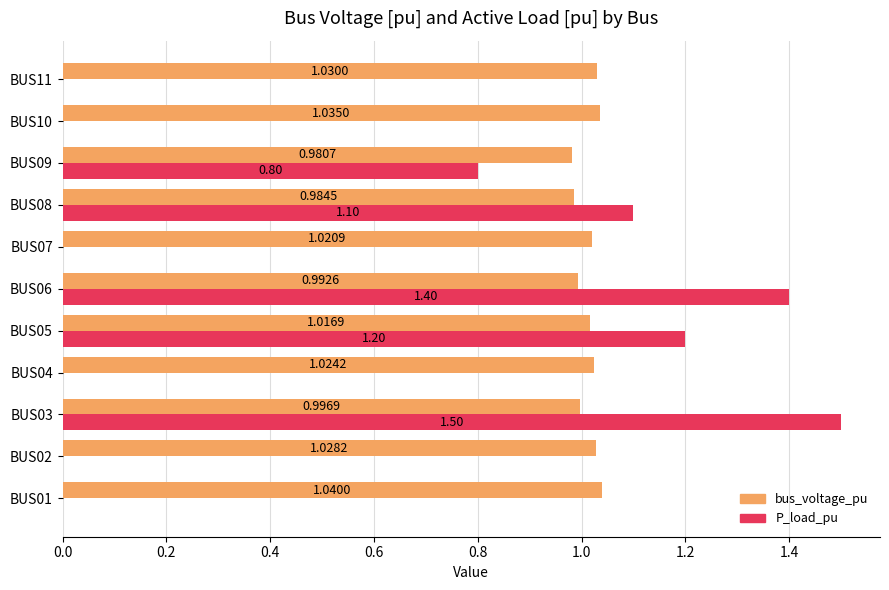

Which series changed the most between BUS01 and BUS04?

bus_voltage_pu